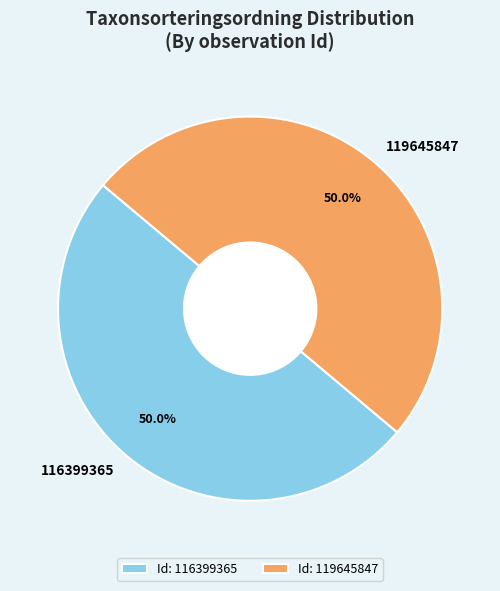

To the nearest percent, what portion does 119645847 represent?

50%